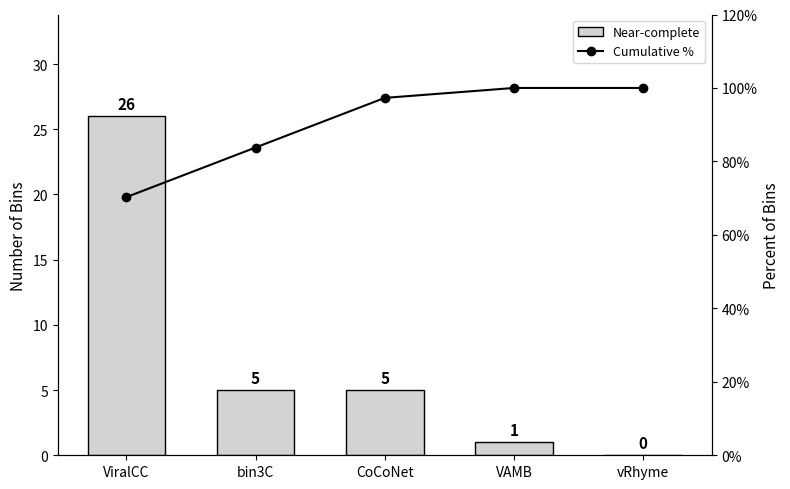

Reading right to left, extract all data points from this chart.

Near-complete: vRhyme=0.0	VAMB=1.0	CoCoNet=5.0	bin3C=5.0	ViralCC=26.0
Cumulative %: vRhyme=100.0	VAMB=100.0	CoCoNet=97.3	bin3C=83.8	ViralCC=70.3